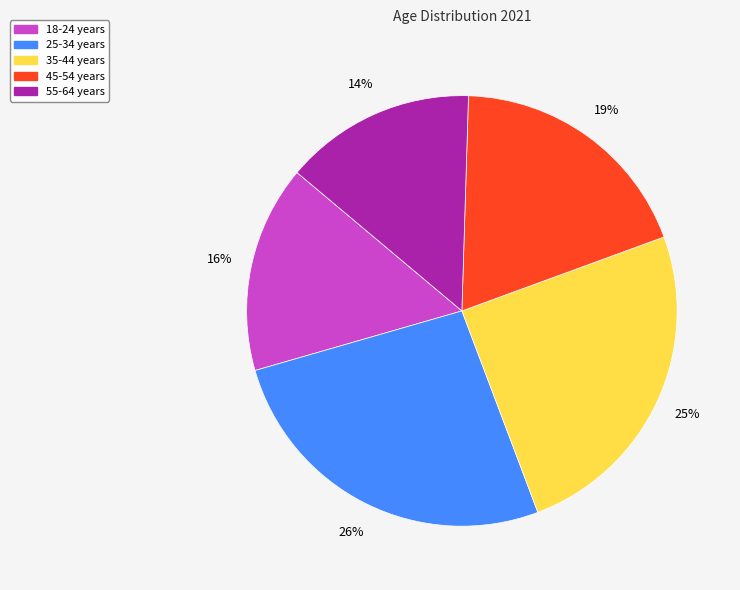

To the nearest percent, what portion does 18-24 years represent?

16%